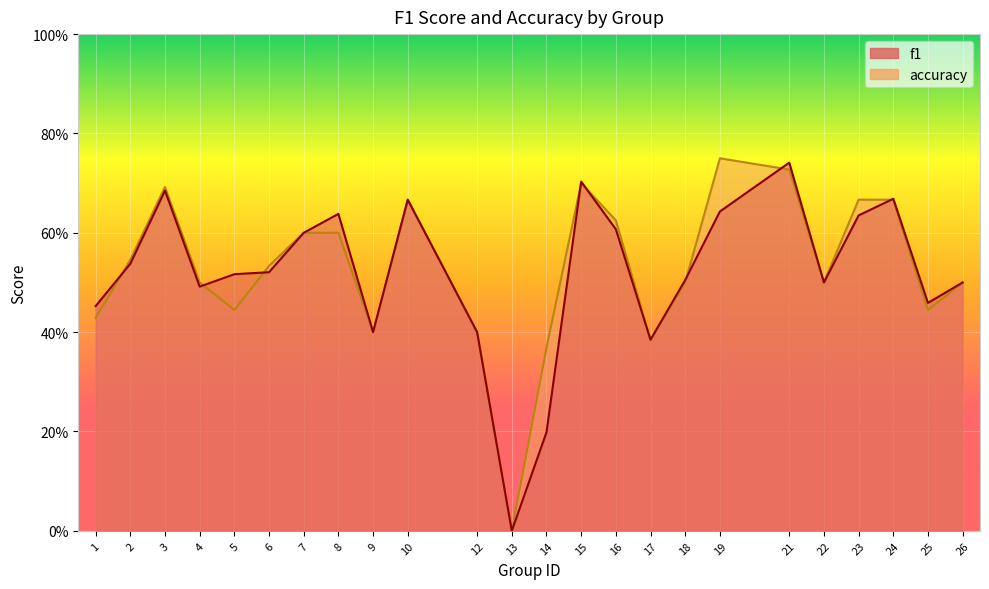

The value of accuracy at 7 is 0.2. True or false?

False